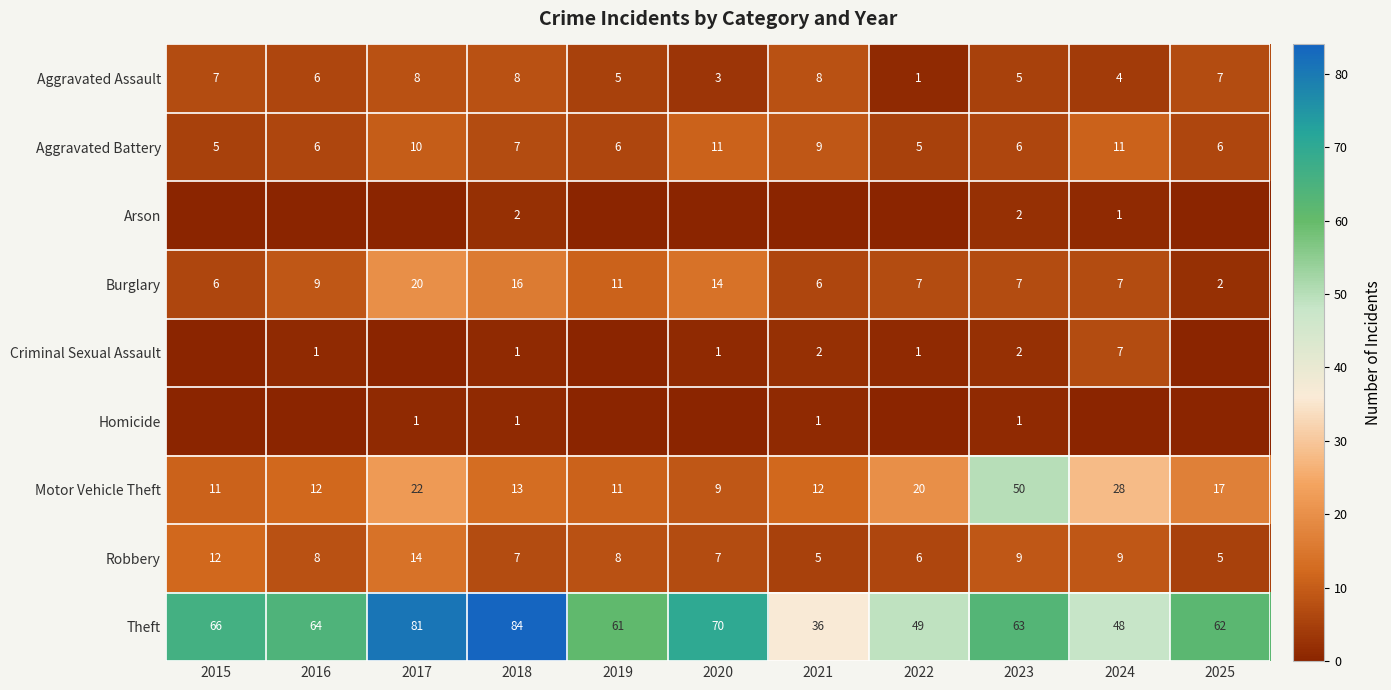

Is it true that Robbery equals 8 at 2015?

False